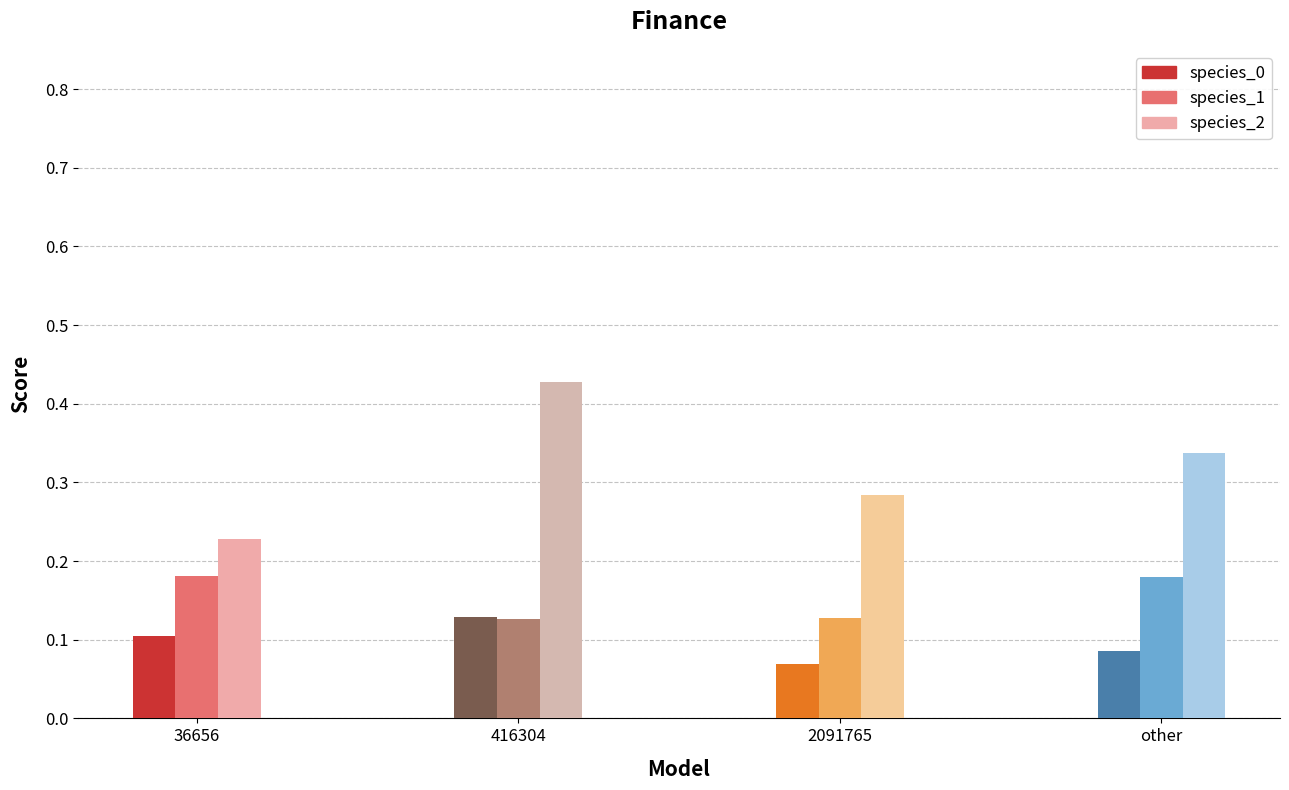

What is the minimum value for species_2?

0.2